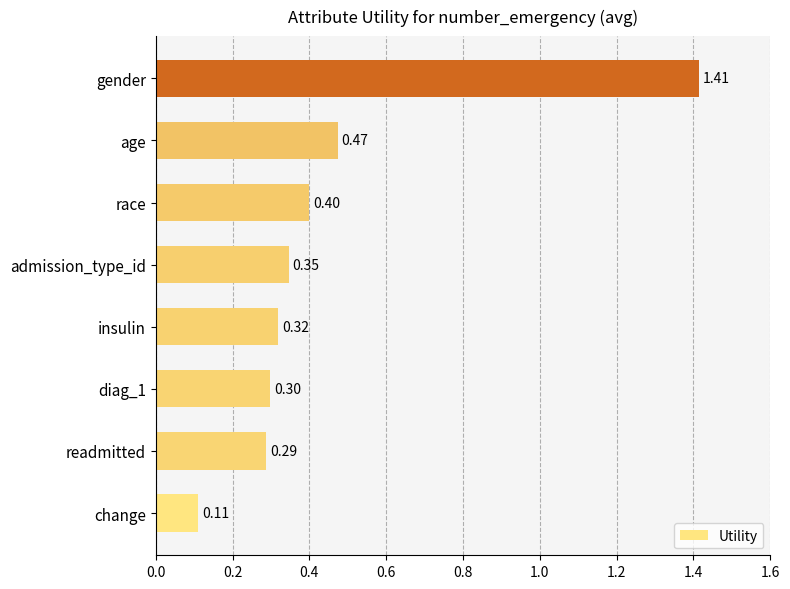

Which label corresponds to the largest value in the chart?

gender